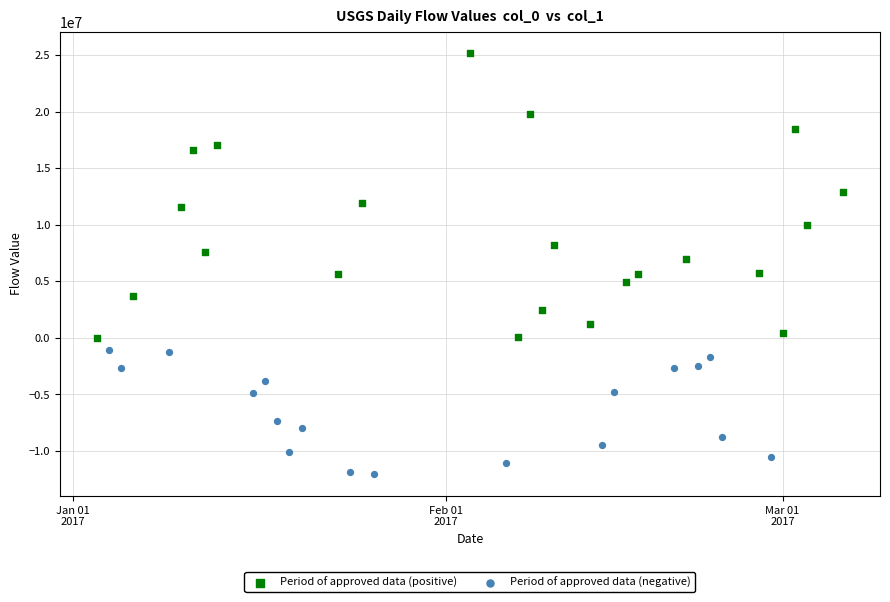

Which series reaches the maximum Y coordinate?

Period of approved data (positive)